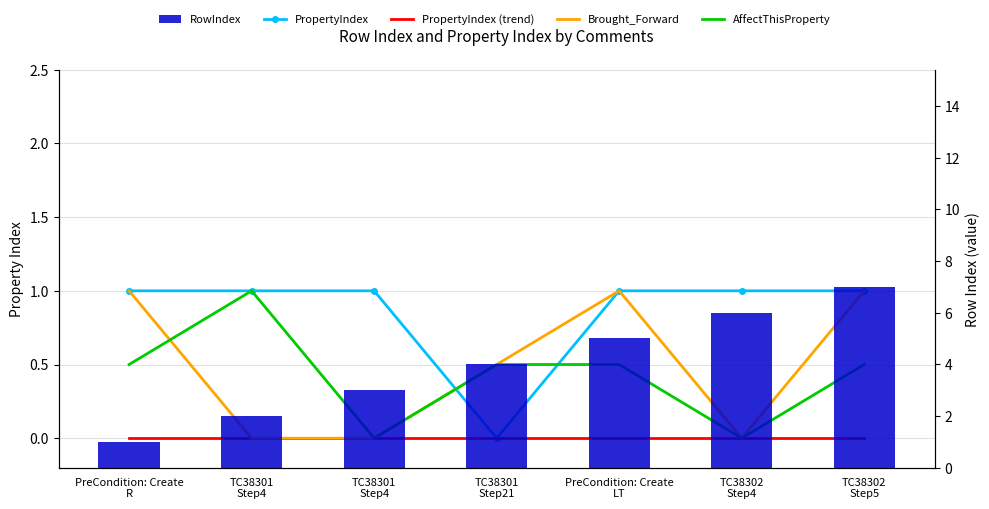

Which category has the lowest value across all series?

TC38301
Step21